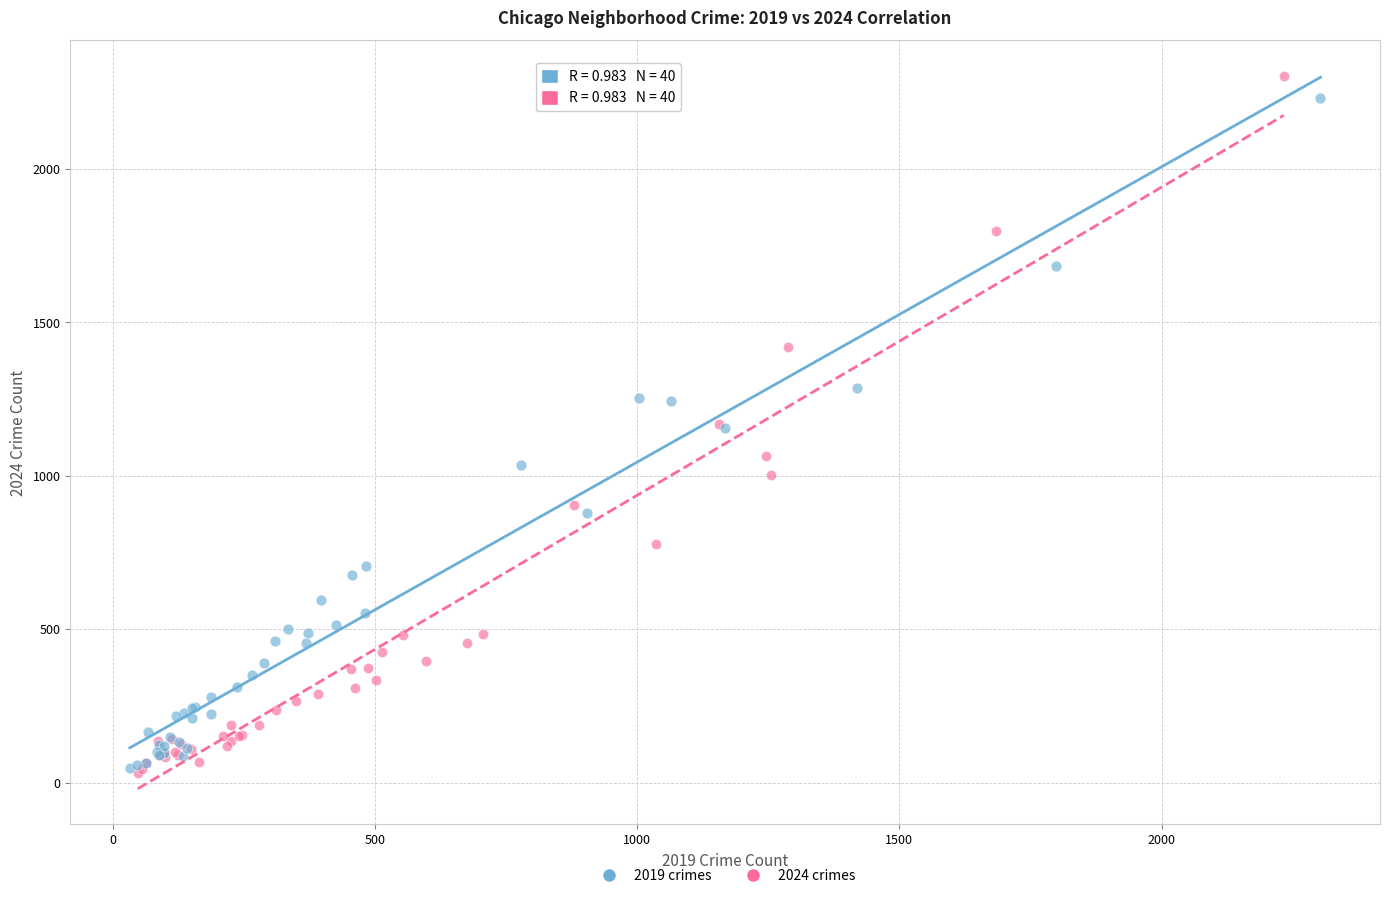

What are all the series names shown in the legend?

2019 crimes, 2024 crimes